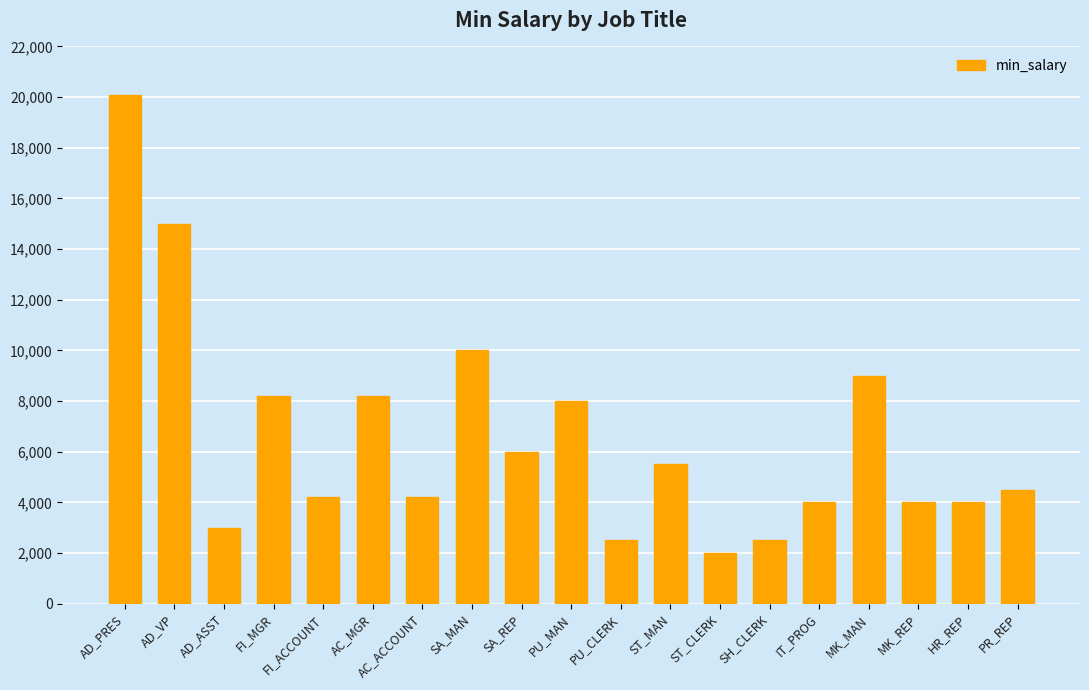

Reading left to right, list all the values displayed in this chart.

AD_PRES=20080	AD_VP=15000	AD_ASST=3000	FI_MGR=8200	FI_ACCOUNT=4200	AC_MGR=8200	AC_ACCOUNT=4200	SA_MAN=10000	SA_REP=6000	PU_MAN=8000	PU_CLERK=2500	ST_MAN=5500	ST_CLERK=2008	SH_CLERK=2500	IT_PROG=4000	MK_MAN=9000	MK_REP=4000	HR_REP=4000	PR_REP=4500